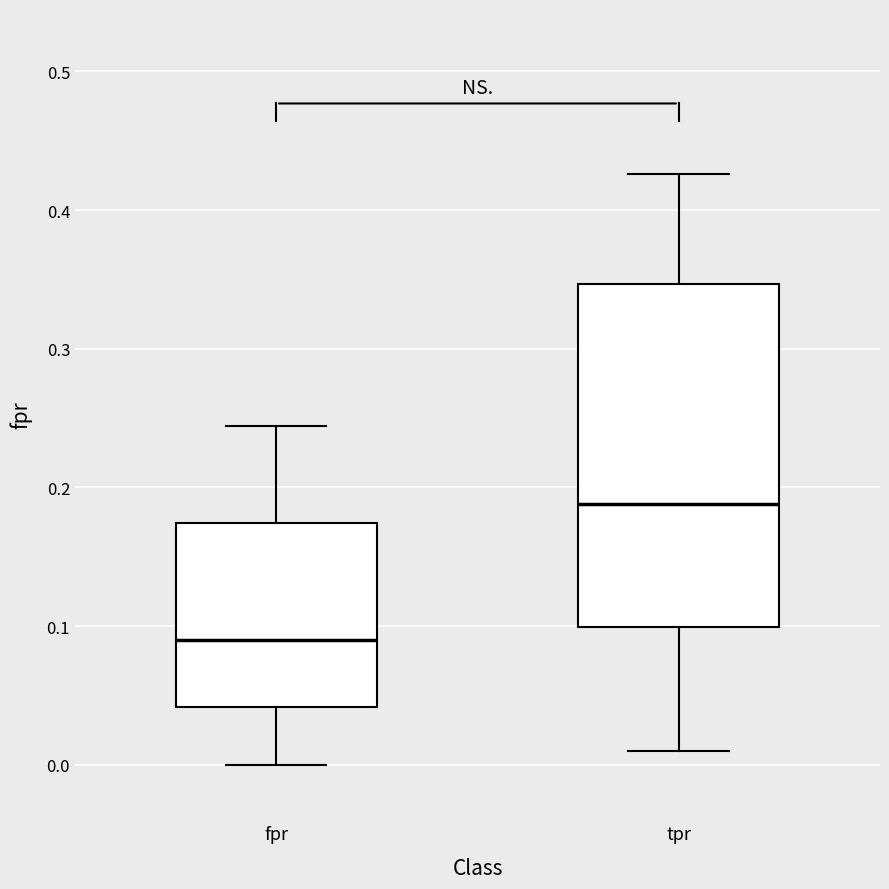

Where does the lower whisker of the box for fpr end on the y-axis? The values are not printed on the chart, so give them approximately, as read against the axis.

0.00